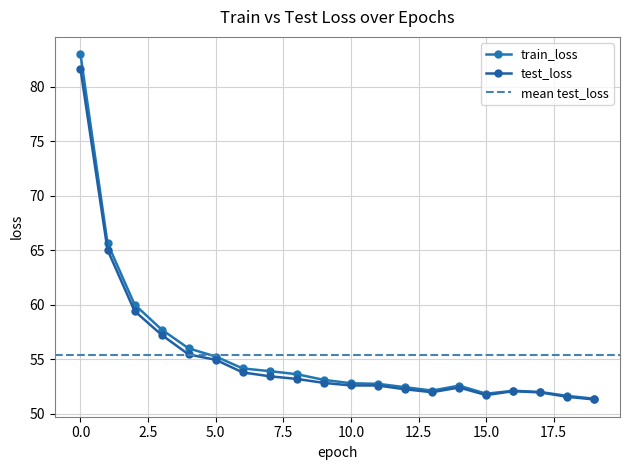

At how many categories does at least one series exceed 63?

2